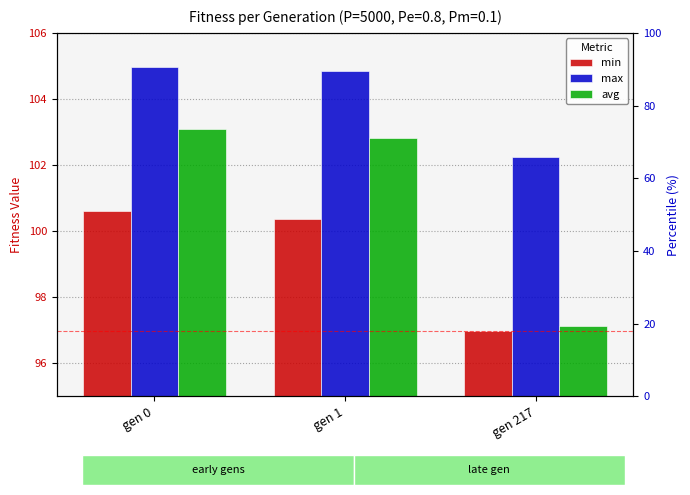

Which series has the largest range (max minus min)?

avg